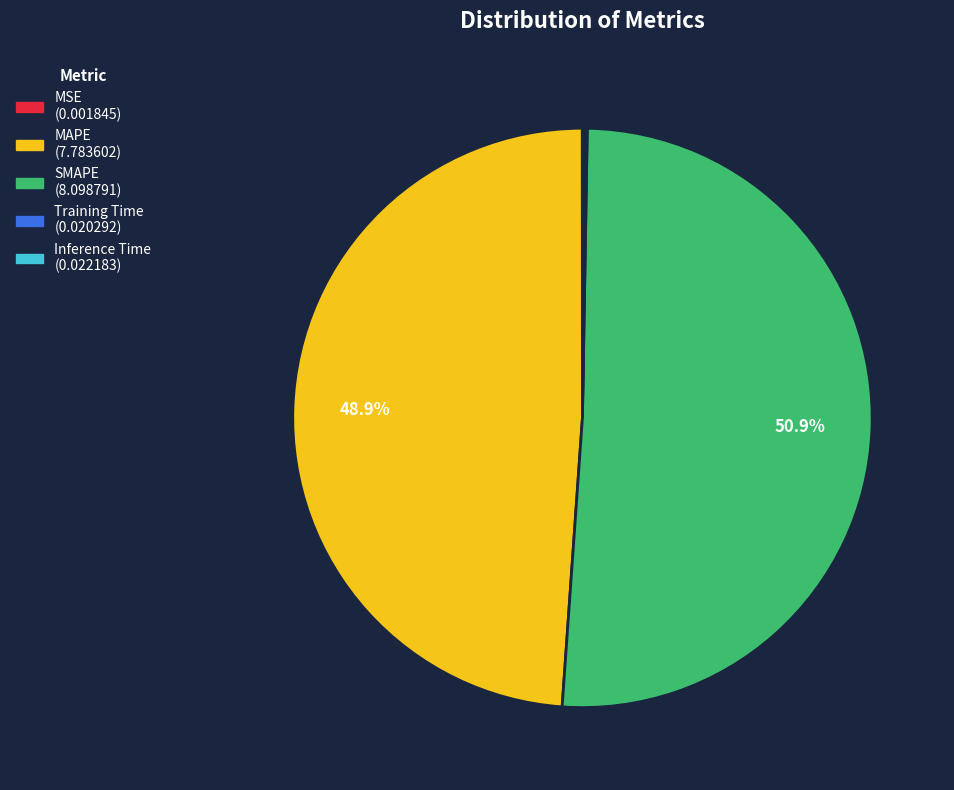

How much of the chart is everything except SMAPE?

49.1%